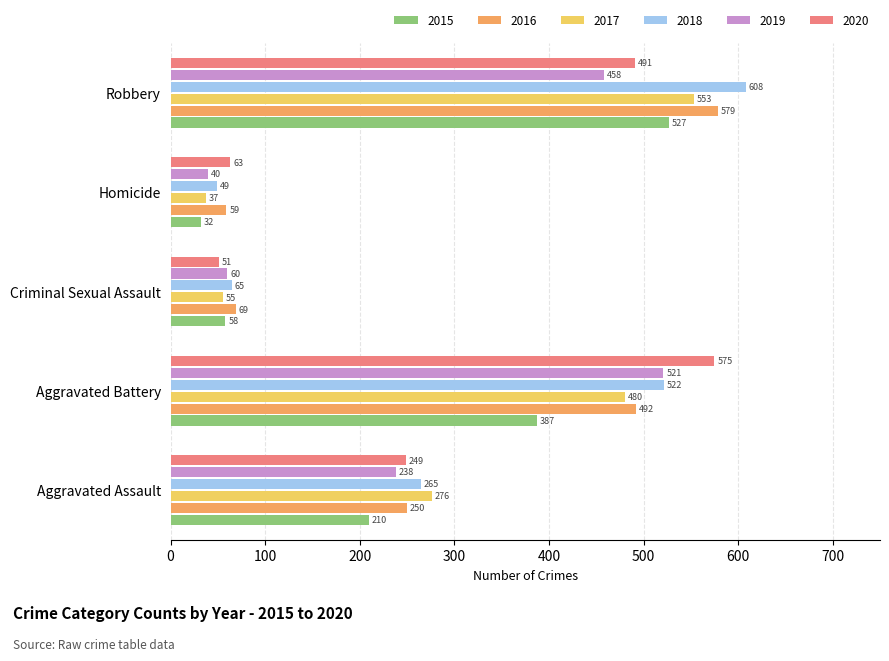

At which category is the sum across all series the highest?

Robbery